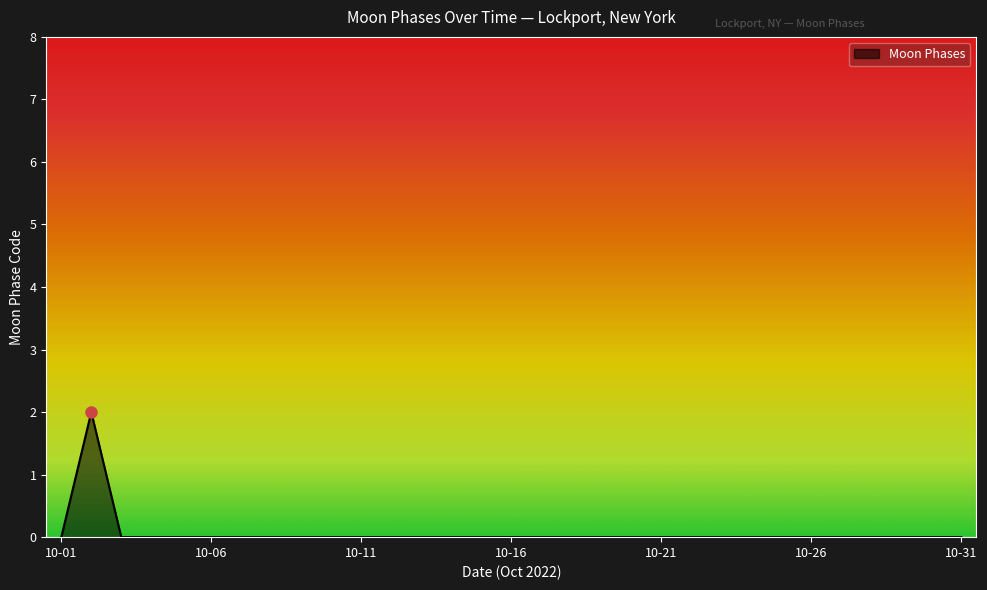

How many values are between 0 and 1?

30